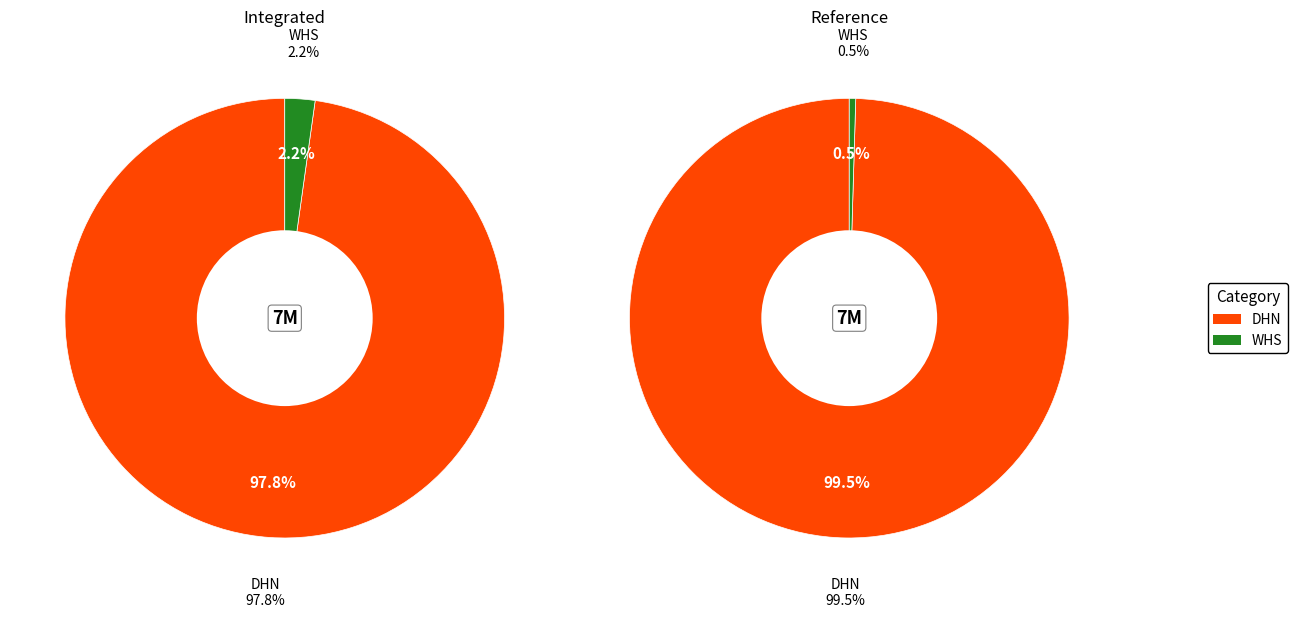

What is the spread (max minus min) of values at WHS?

126704.4